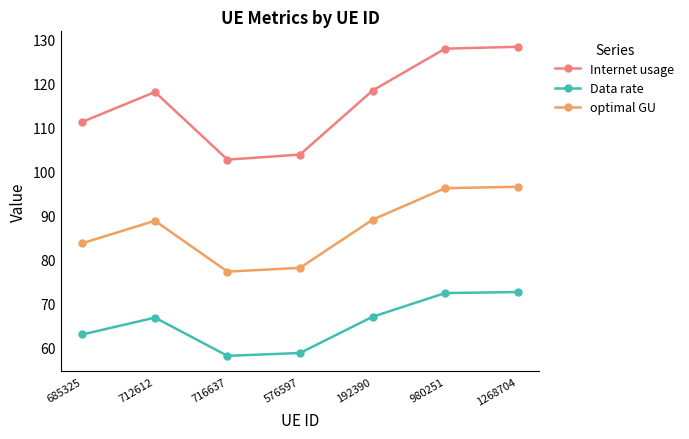

What are all the series names shown in the legend?

Internet usage, Data rate, optimal GU